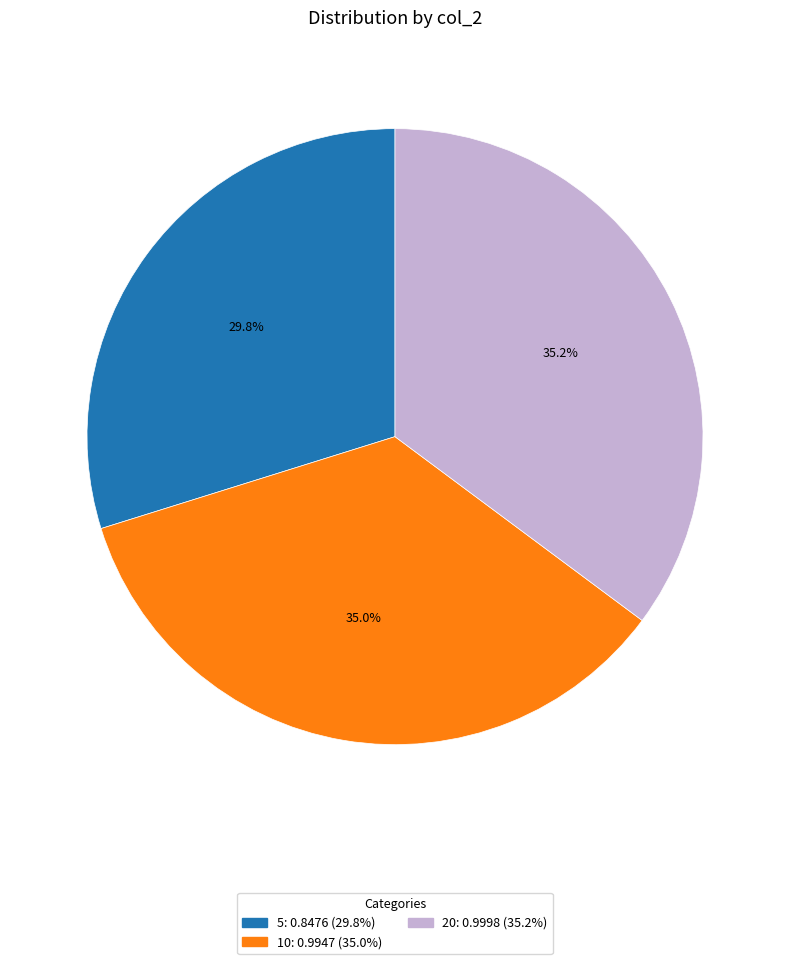

How many slices are in this pie chart?

3